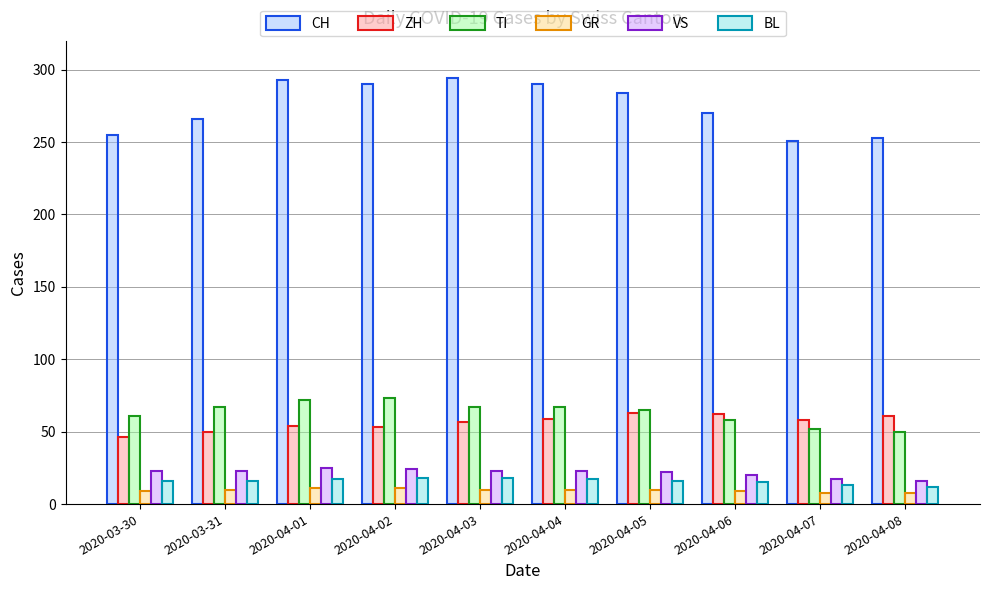

True or false: ZH has a value of 19 at 2020-04-08.

False